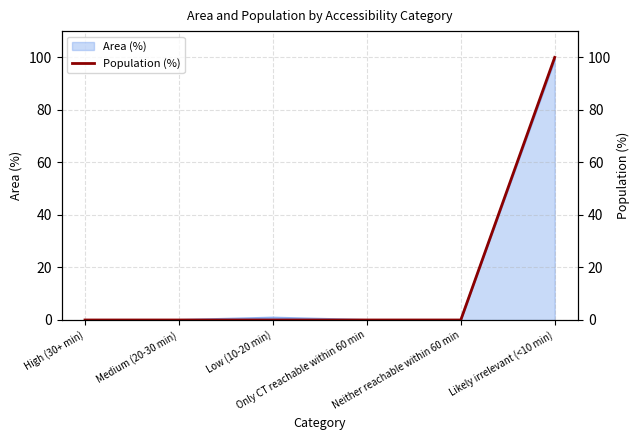

What position from the right is Neither reachable within 60 min?

2